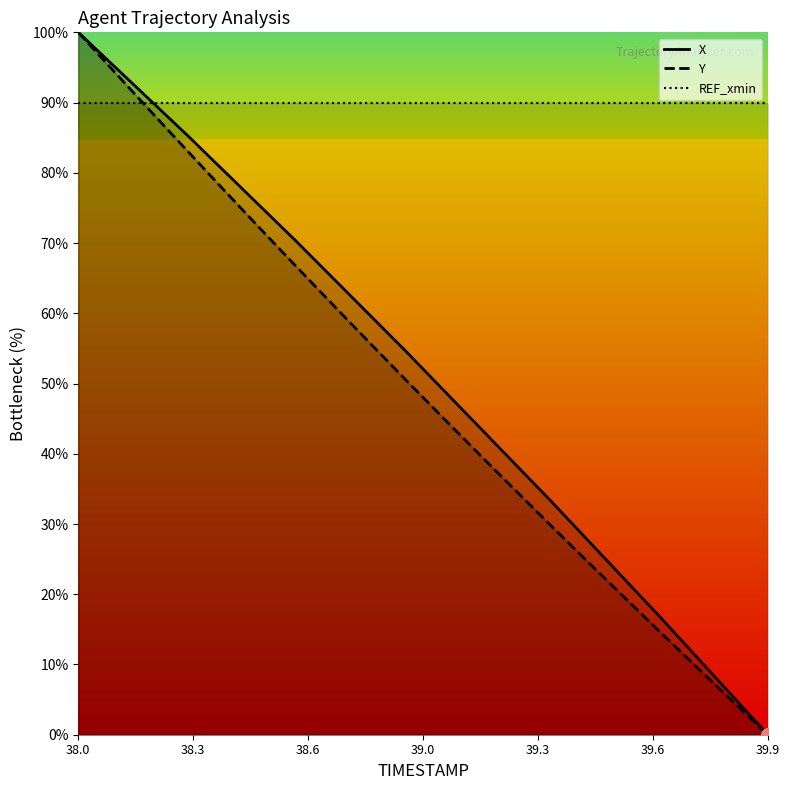

At which category is the sum across all series the highest?

38.0